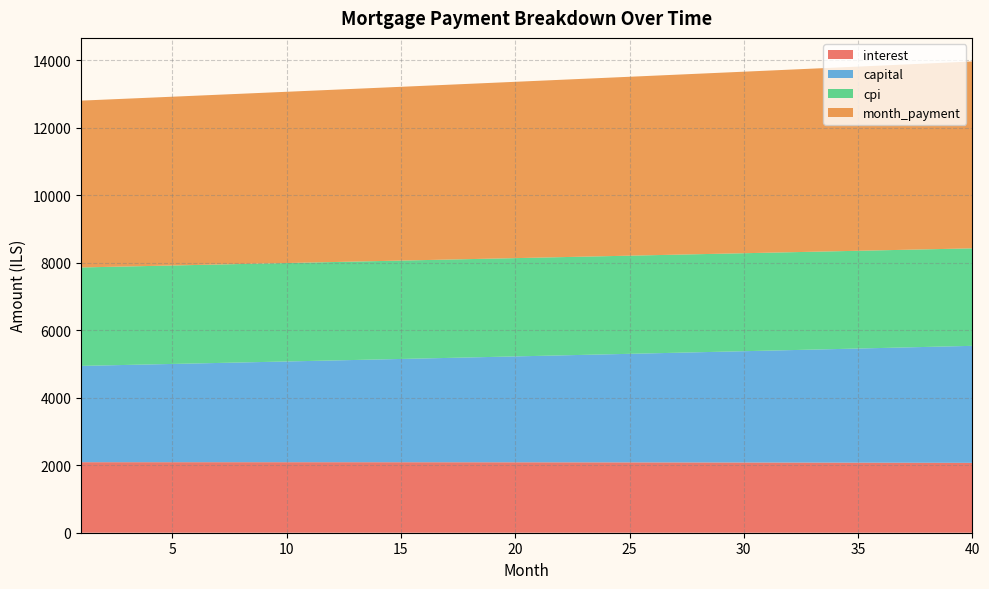

What is the lowest value of the interest series?

2070.5